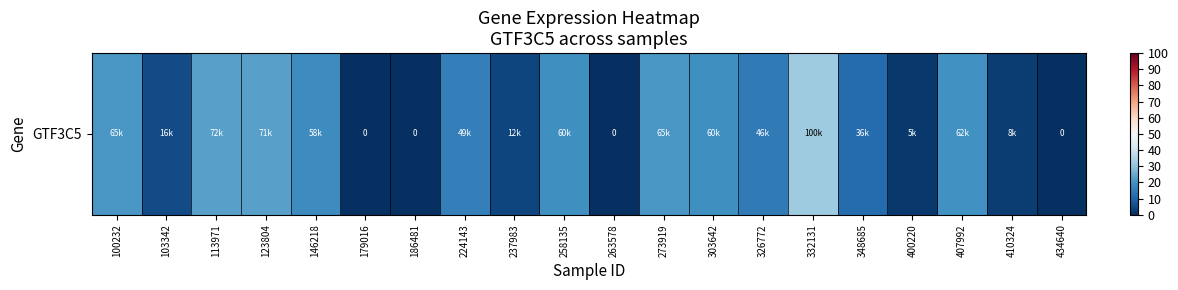

What is the ratio of the value at 237983 to the value at 258135?

0.2